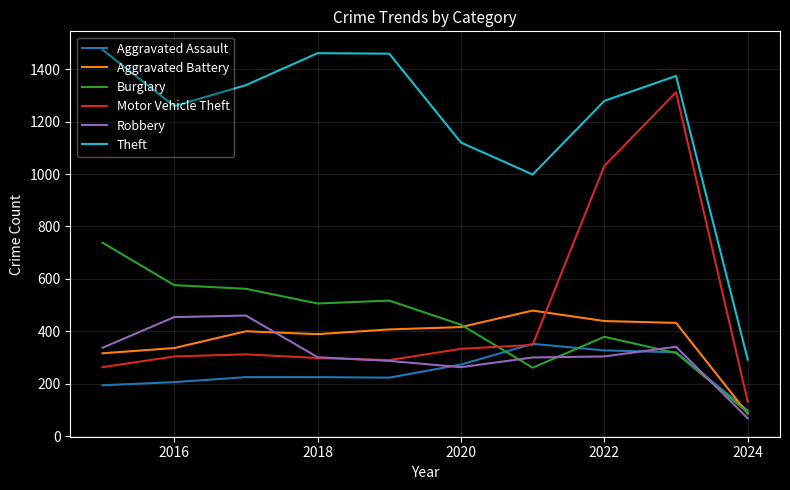

How many times do Robbery and Aggravated Battery cross each other?

1